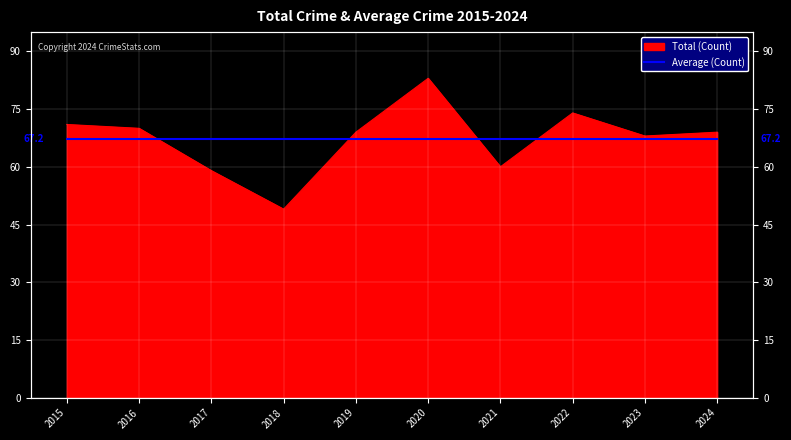

Reading left to right, transcribe all the data shown in this chart.

71	70	59	49	69	83	60	74	68	69